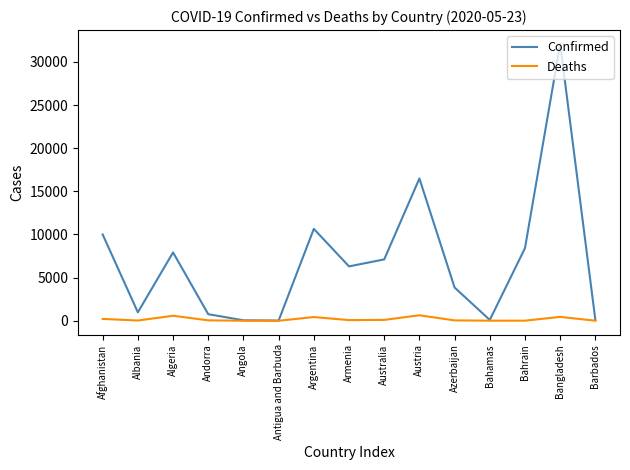

What is the greatest value displayed?

32078